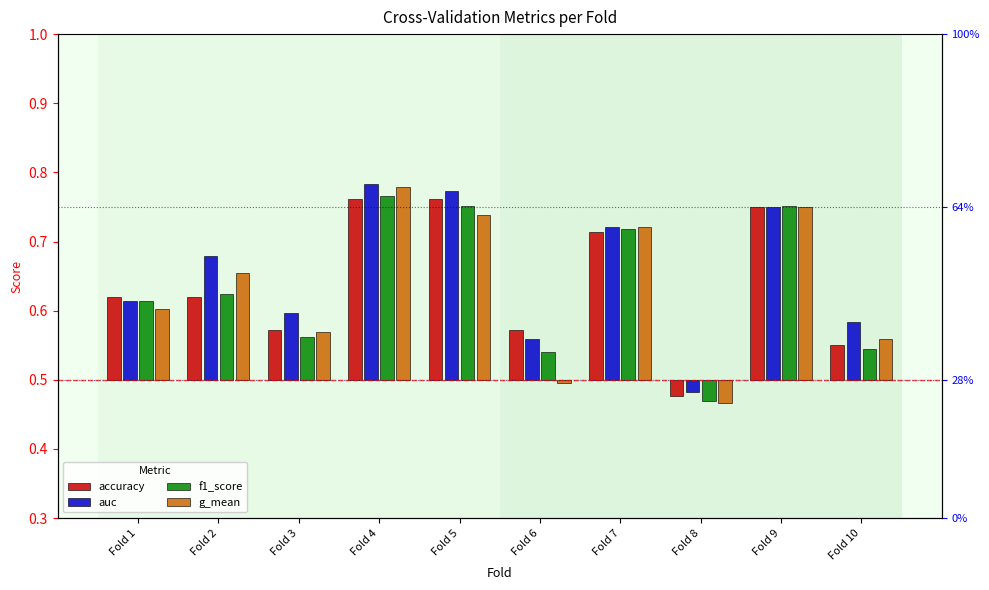

Count the number of data series in this chart.

4